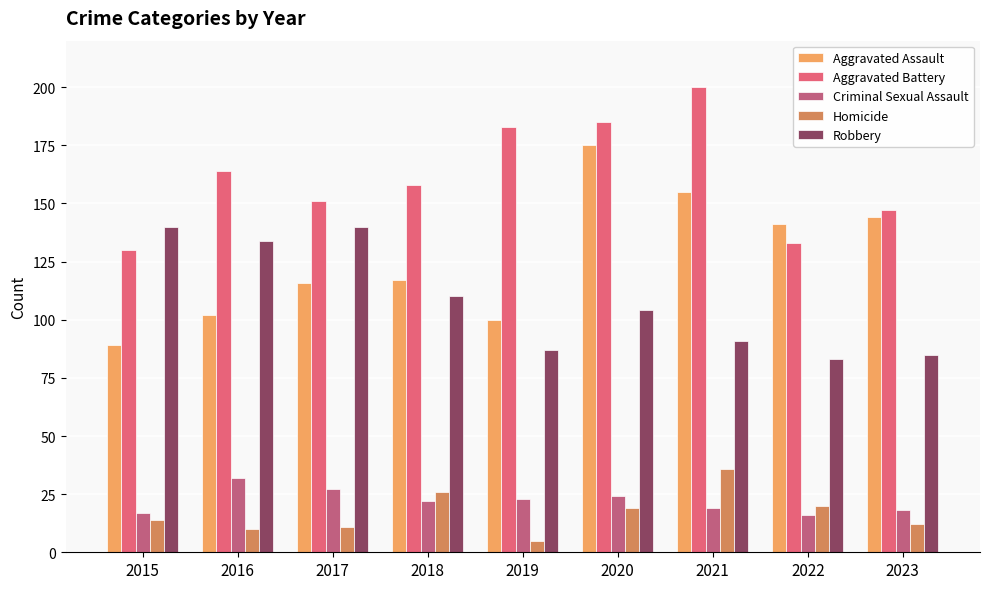

What is the difference between the maximum and minimum values in the Criminal Sexual Assault series?

16